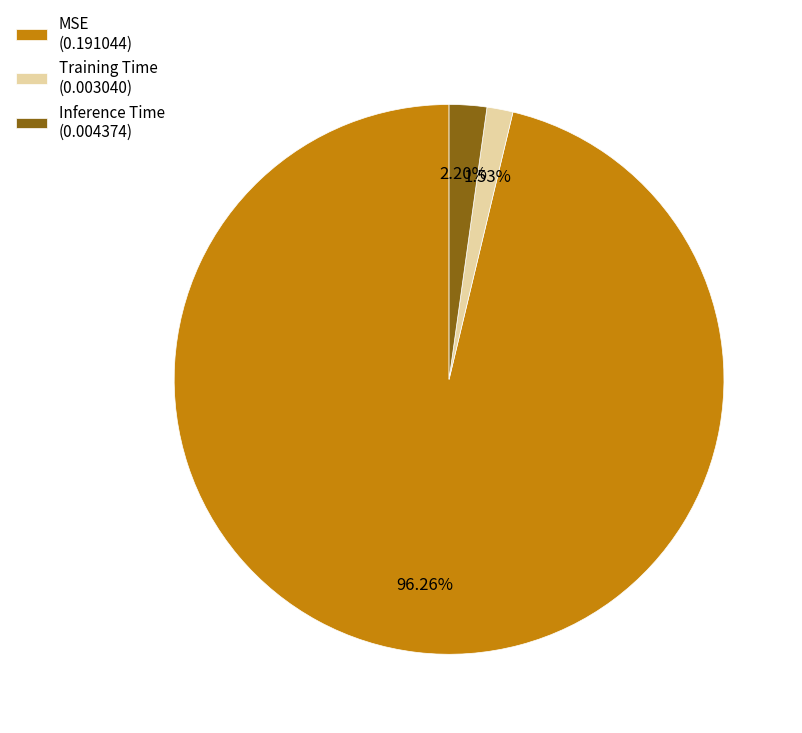

Rank the categories by value from highest to lowest.

MSE, Inference Time, Training Time